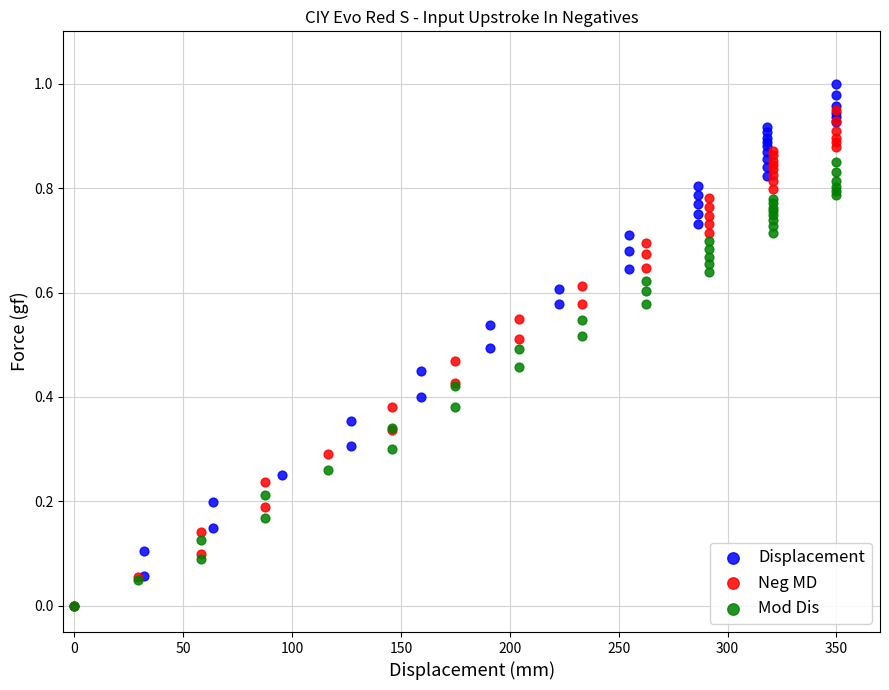

Which series reaches the maximum Y coordinate?

Displacement